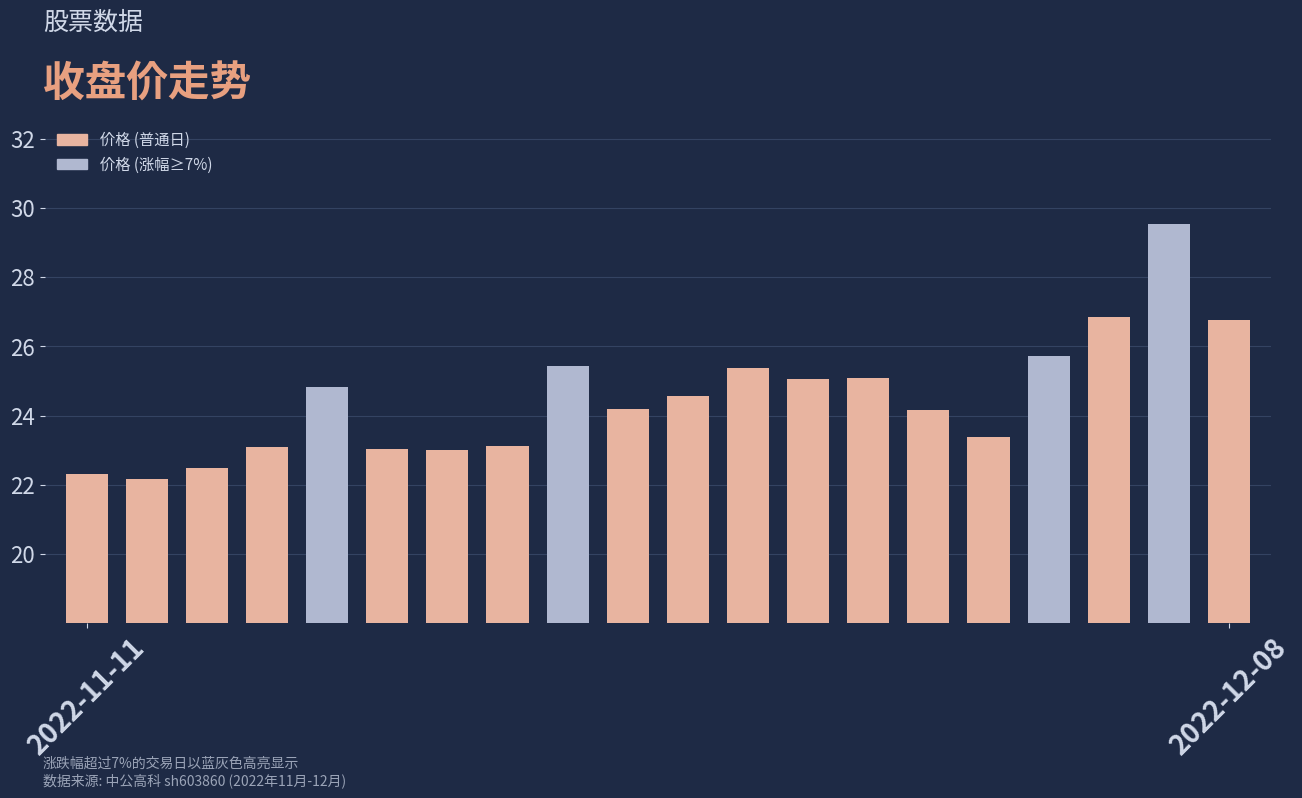

What is the difference between the maximum and minimum values?

7.4